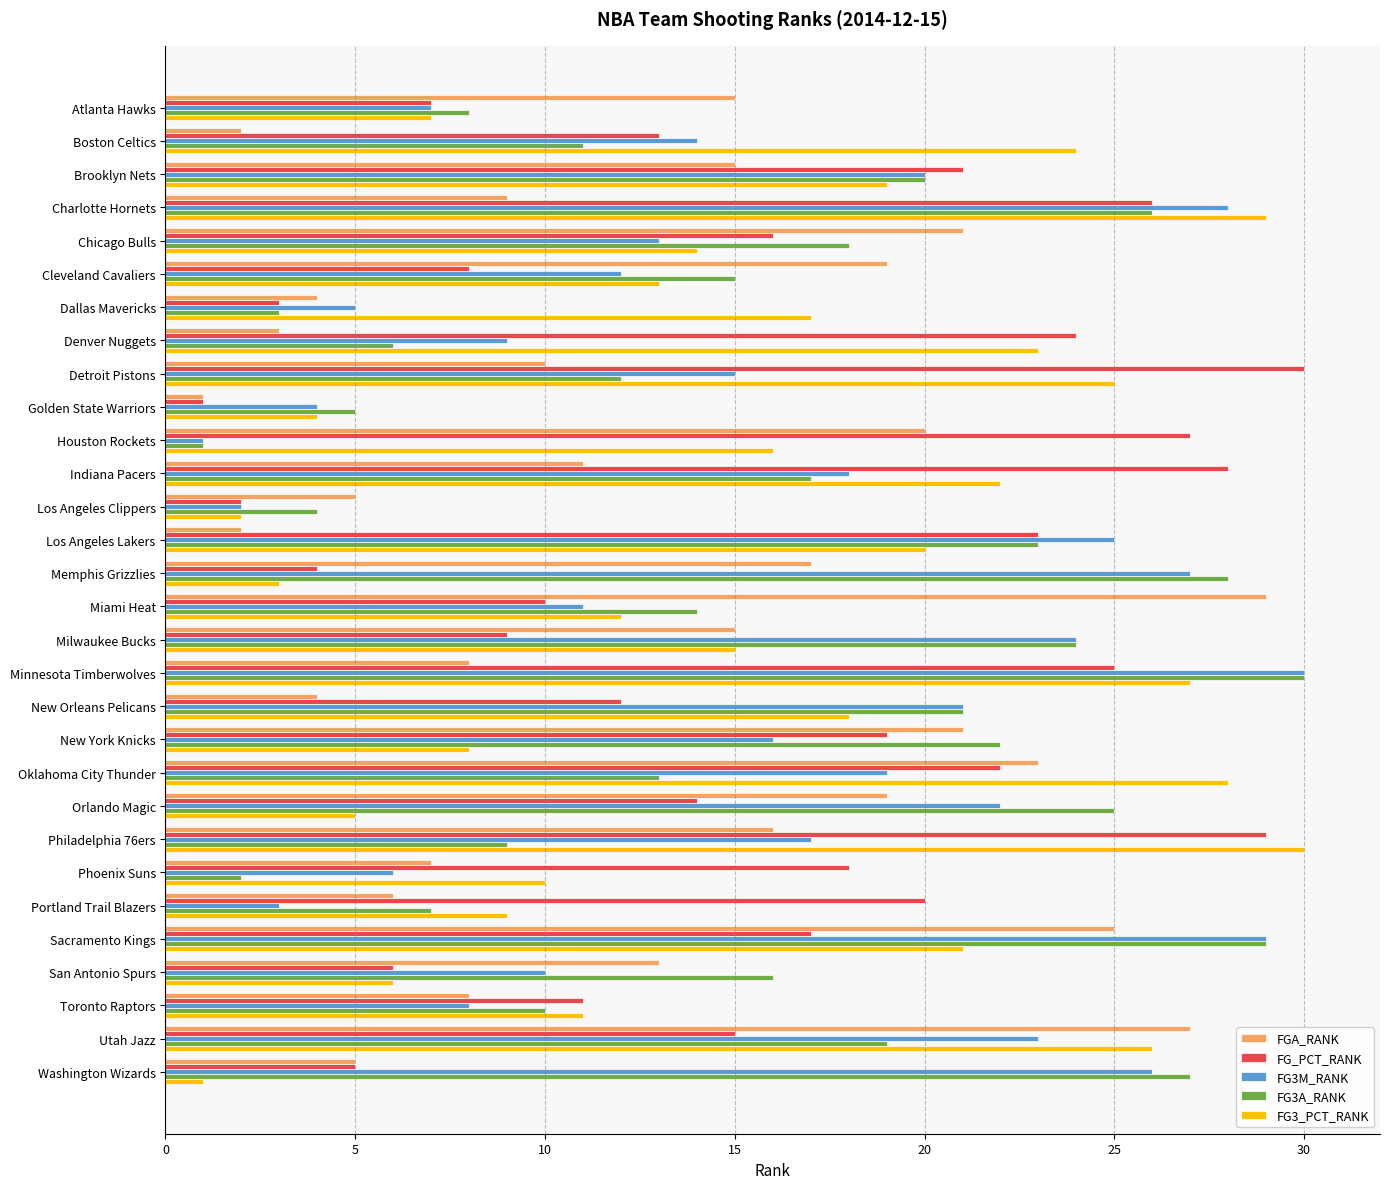

What is the highest value of the FG3M_RANK series?

30